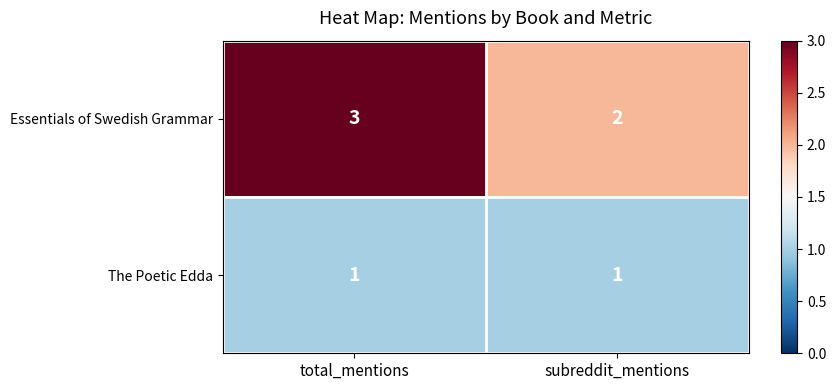

What is the approximate value of Essentials of Swedish Grammar at total_mentions?

3